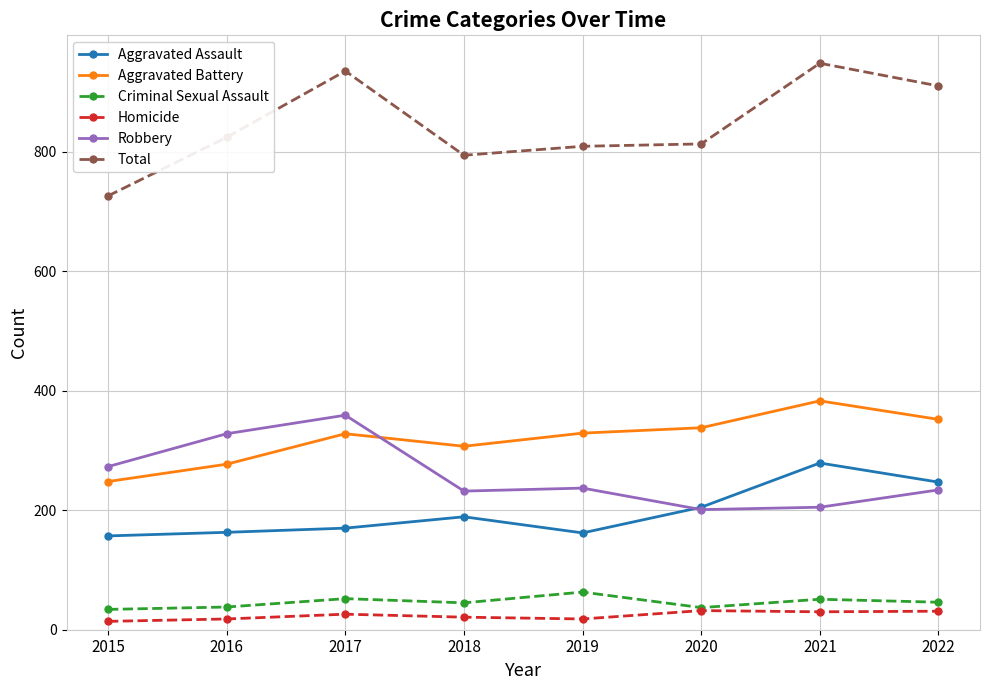

At which label does Robbery reach its peak?

2017